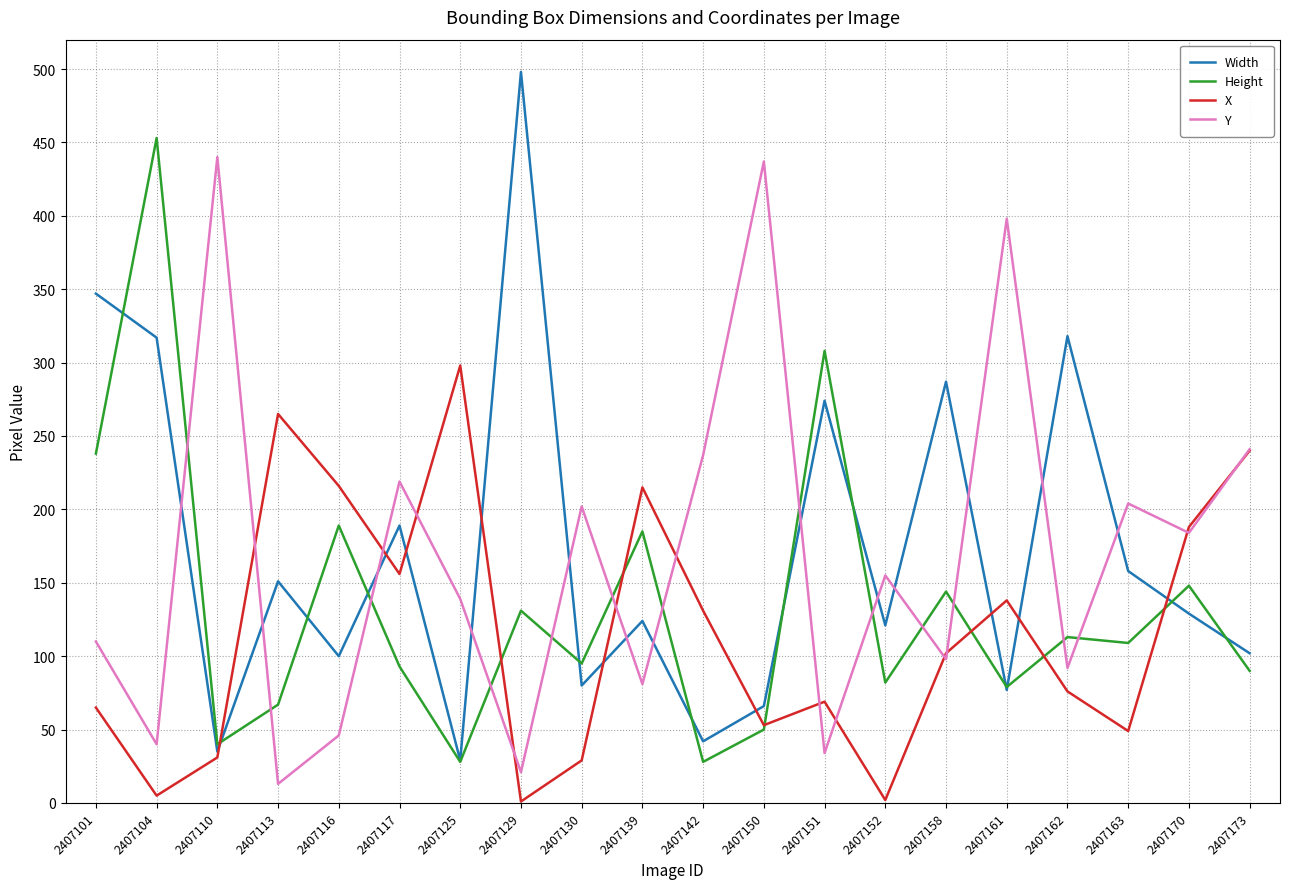

The Width series shows 496 at 2407101. True or false?

False